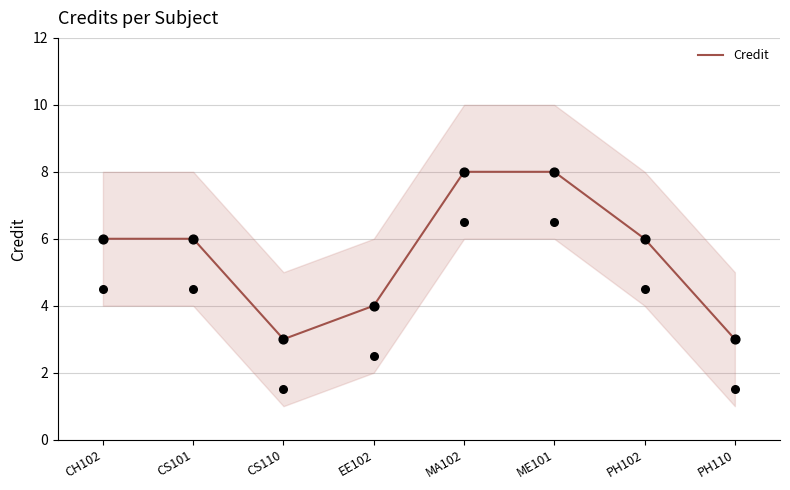

Approximately how many times larger is the value at ME101 compared to MA102?

1.0